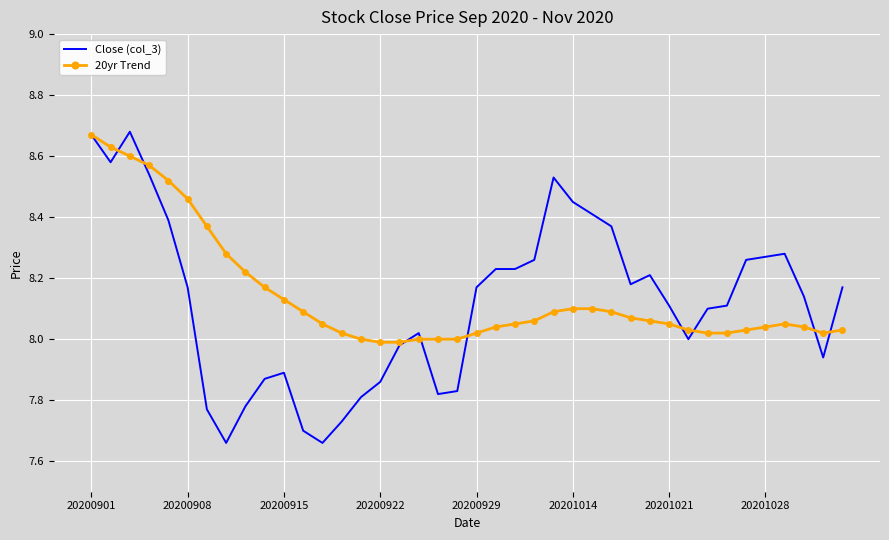

Which series has the widest spread of values?

Close (col_3)